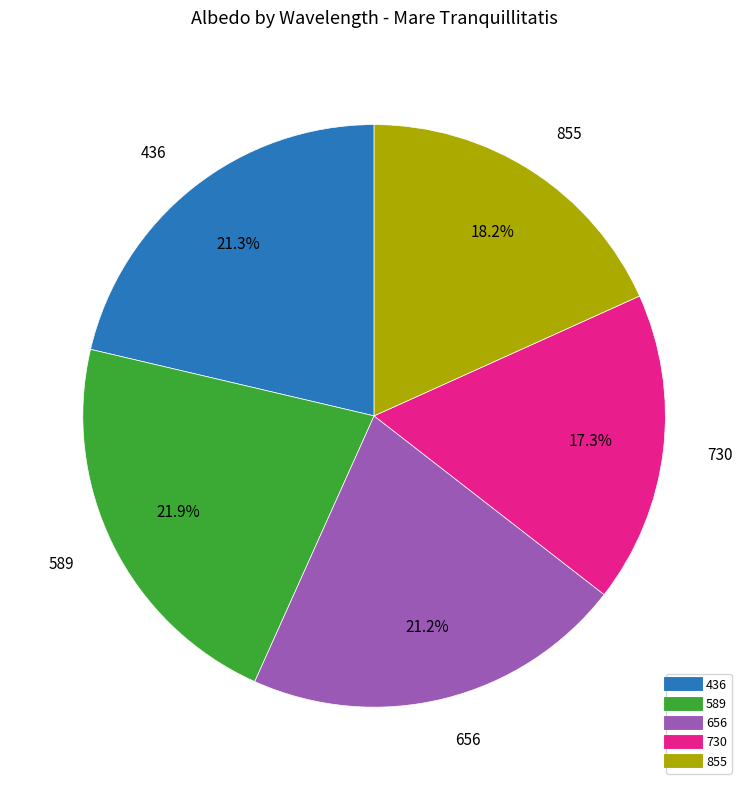

To the nearest percent, what is the average slice percentage?

20%